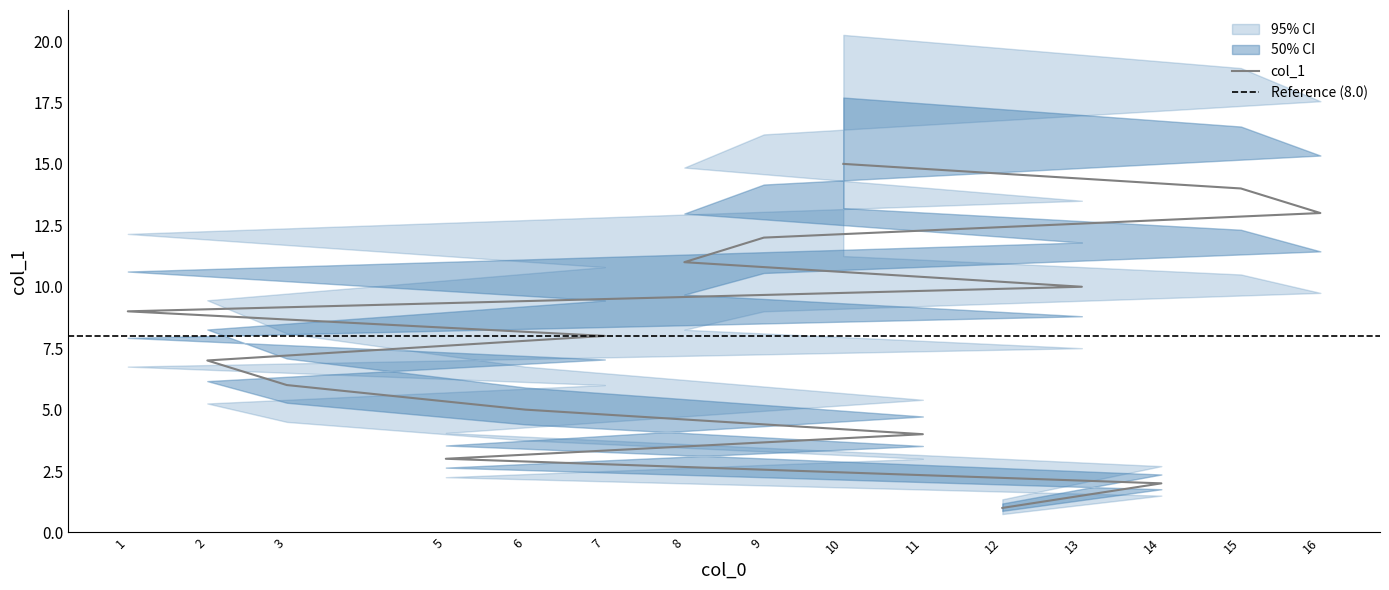

Which label corresponds to the largest value in the chart?

10